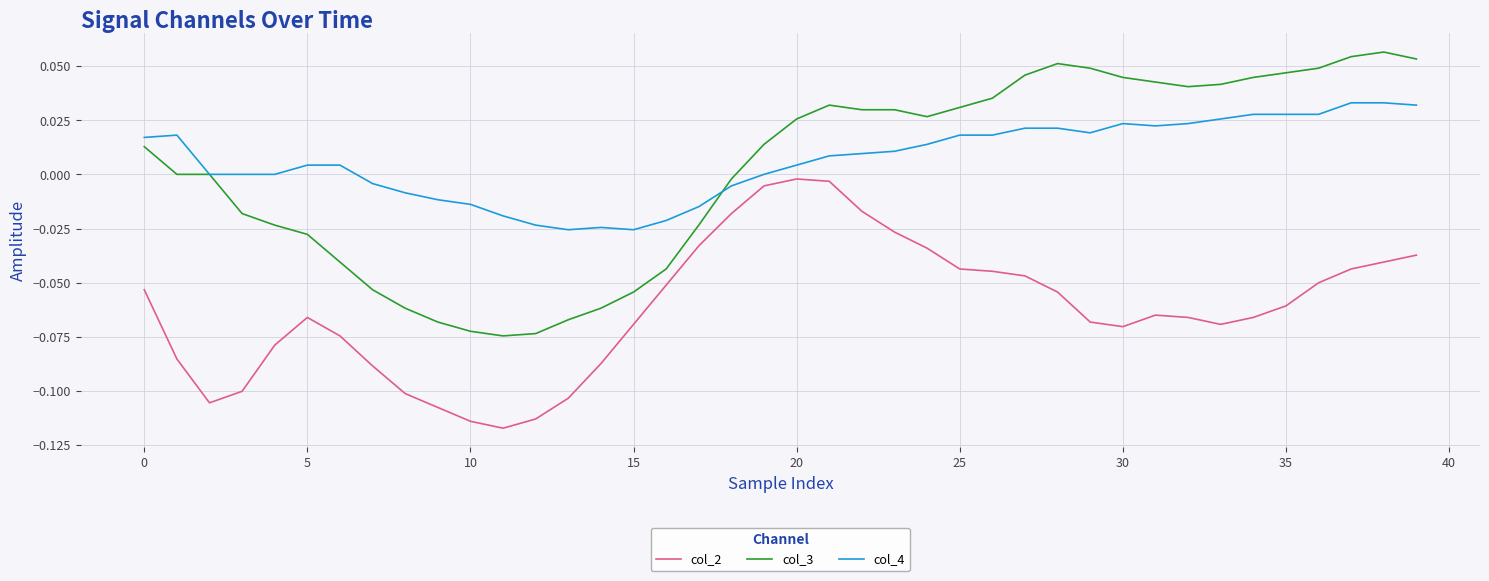

Which series has the largest range (max minus min)?

col_3